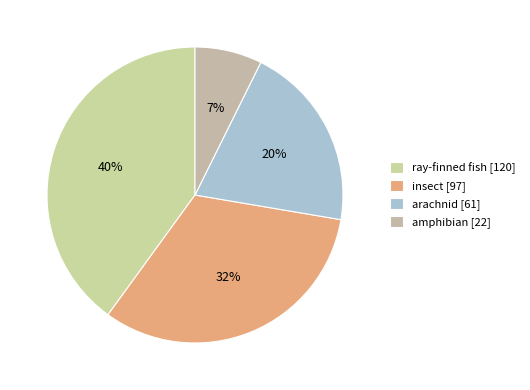

What portion of the pie excludes ray-finned fish?

60.0%